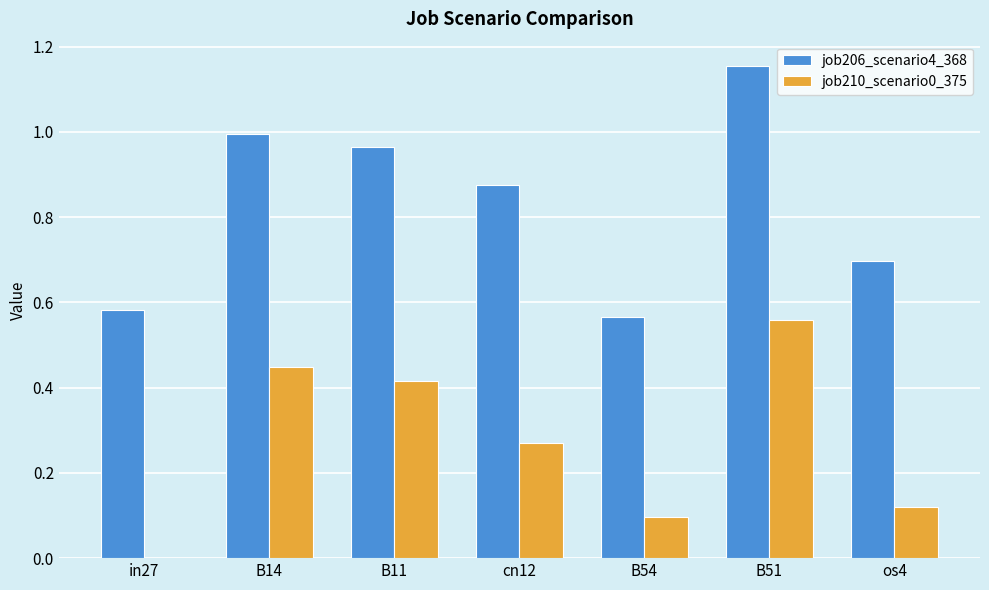

True or false: job206_scenario4_368 has a value of 0.9 at in27.

False